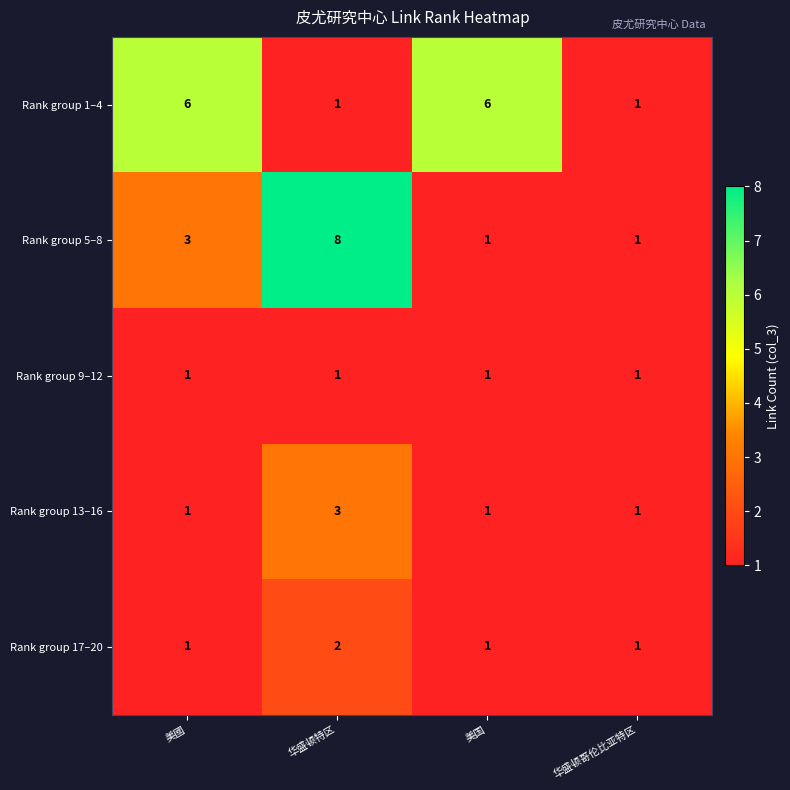

Which label corresponds to the largest value in the chart?

华盛顿特区